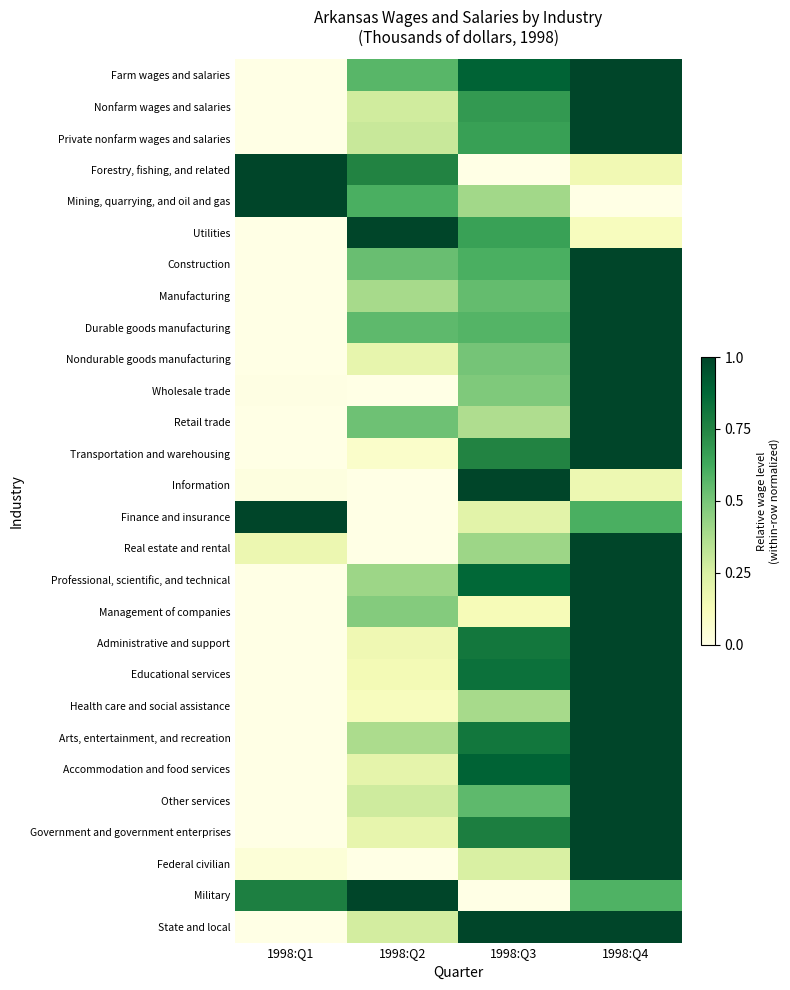

At how many categories does at least one series exceed 0?

4